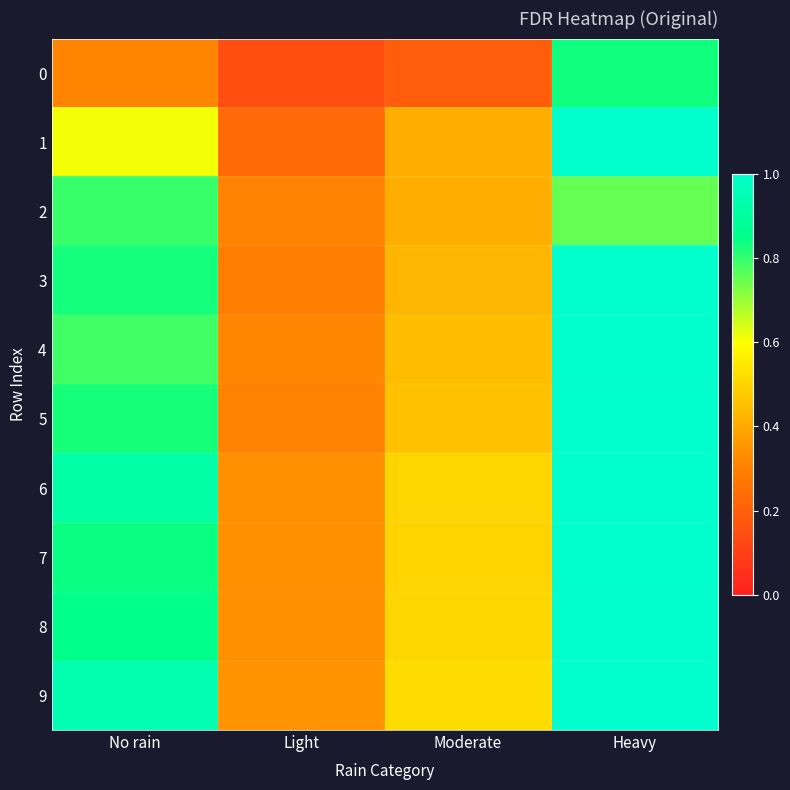

List the series in order of their peak value, lowest first.

2, 0, 1, 3, 4, 5, 6, 7, 8, 9